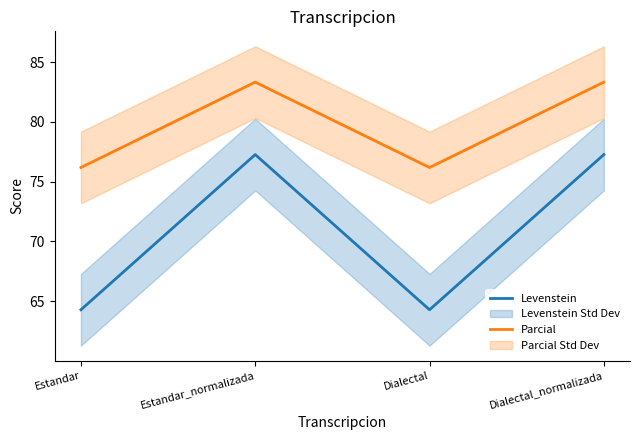

How many distinct data groups are displayed?

2